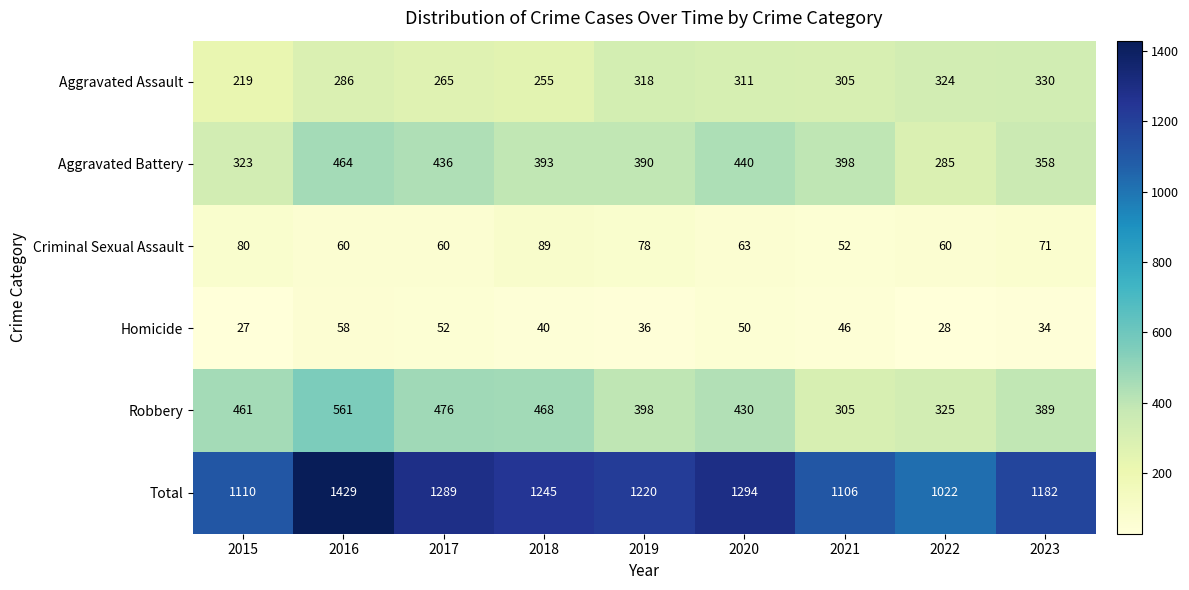

Where is Homicide nearest to the value 42?

2018